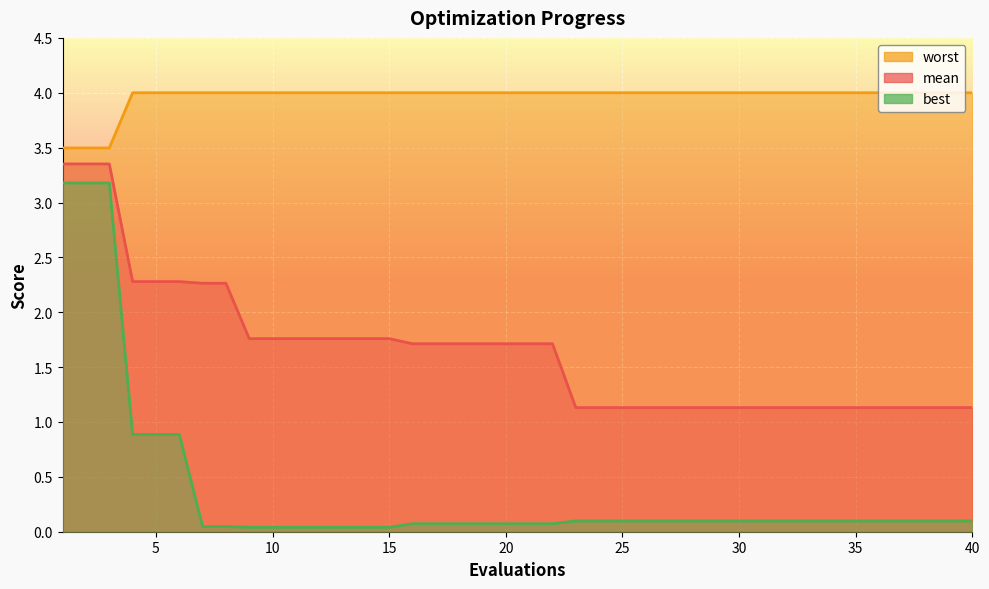

Rank the series at 20 from lowest to highest value.

best, mean, worst